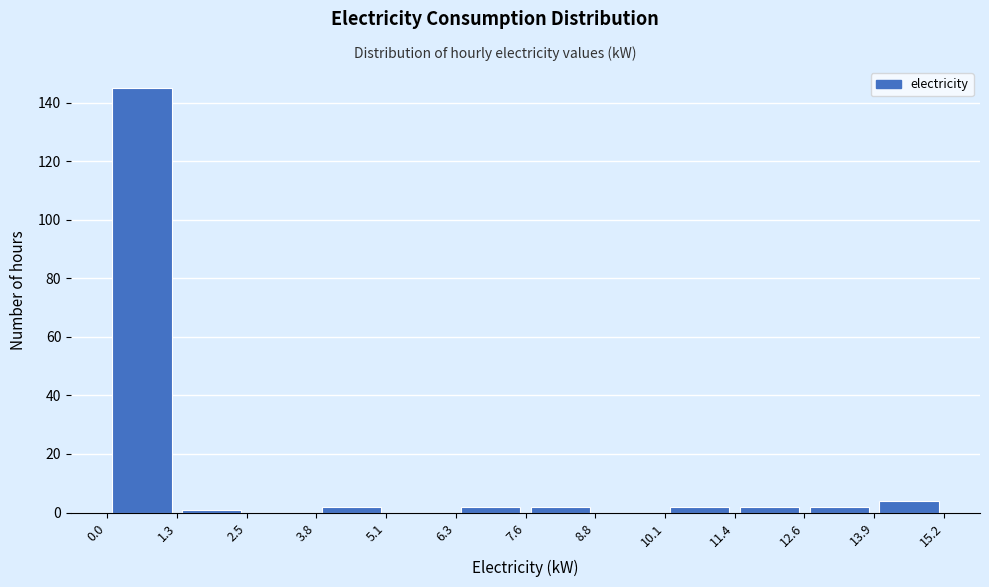

Reading left to right, transcribe this chart: for each bar, give the range it covers on the x-axis and its height. The values are not printed on the chart, so give them approximately, as read against the axis.

0.0 to 1.3: 146
1.3 to 2.5: under 2
2.5 to 3.8: 0
3.8 to 5.1: 2
5.1 to 6.3: 0
6.3 to 7.6: 2
7.6 to 8.8: 2
8.8 to 10.1: 0
10.1 to 11.4: 2
11.4 to 12.6: 2
12.6 to 13.9: 2
13.9 to 15.2: 4